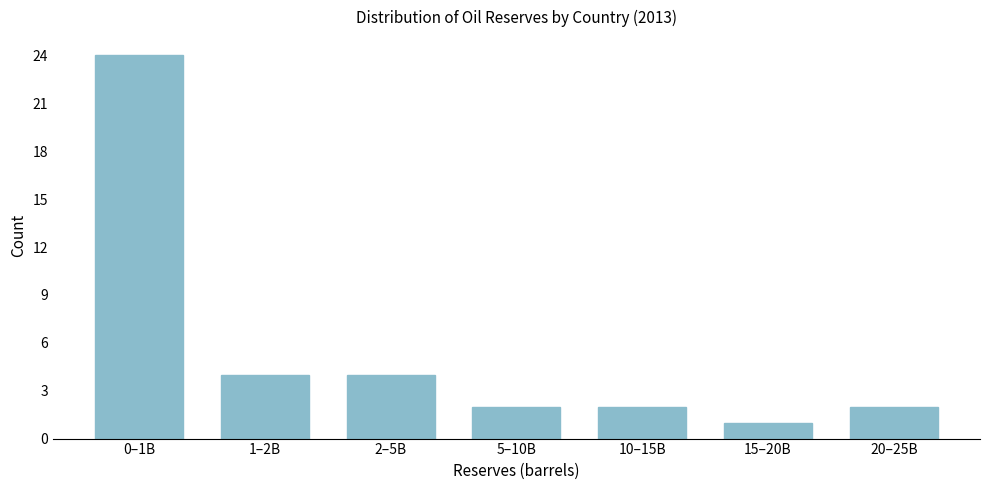

Reading right to left, what are all the values shown in this chart?

2	1	2	2	4	4	24